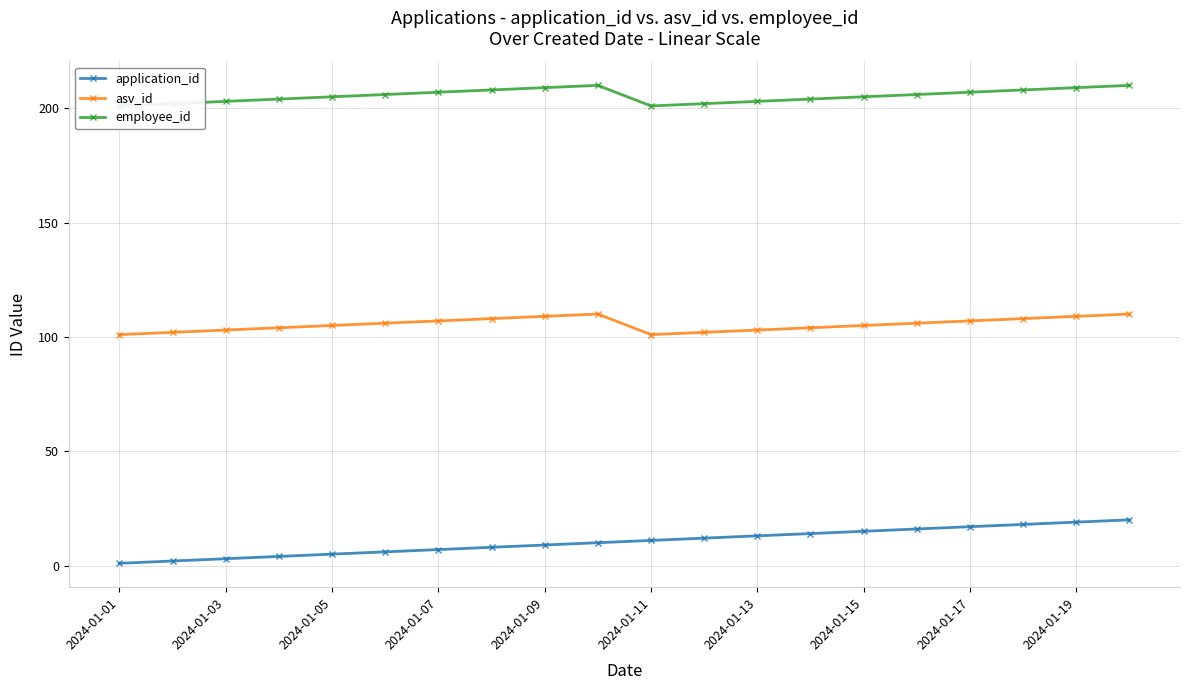

True or false: asv_id has more than 0 points higher than both neighbors.

True